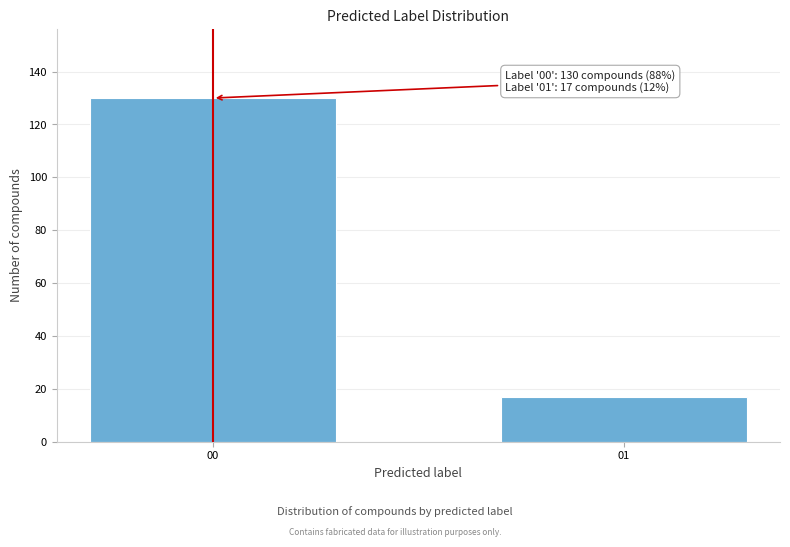

Reading right to left, list all the values displayed in this chart.

17	130